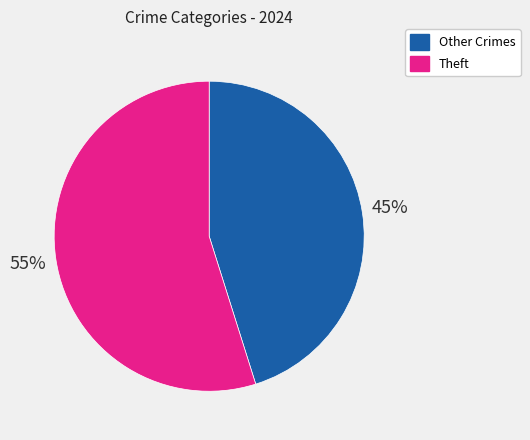

Does any single category account for the majority?

Yes